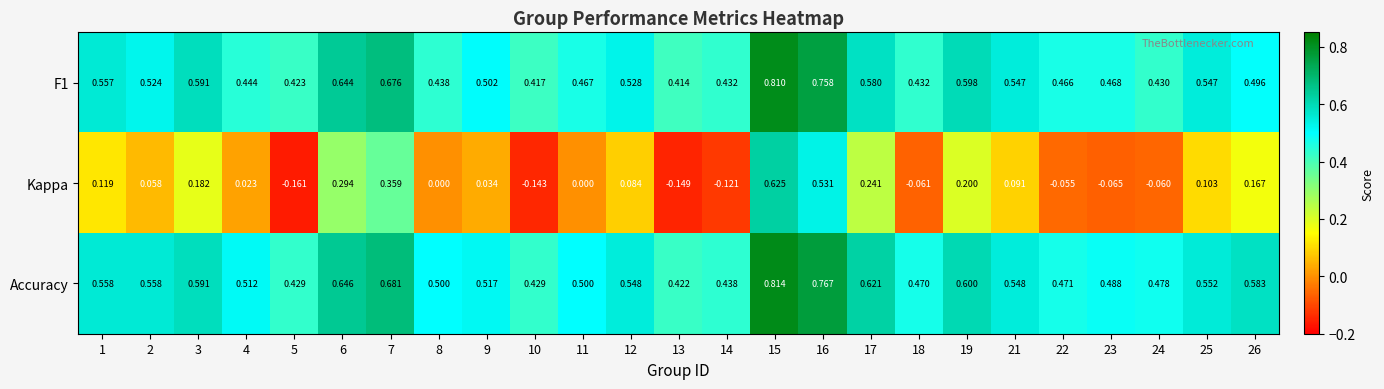

Is the value of Kappa at 14 greater than the value of F1 at 5?

No